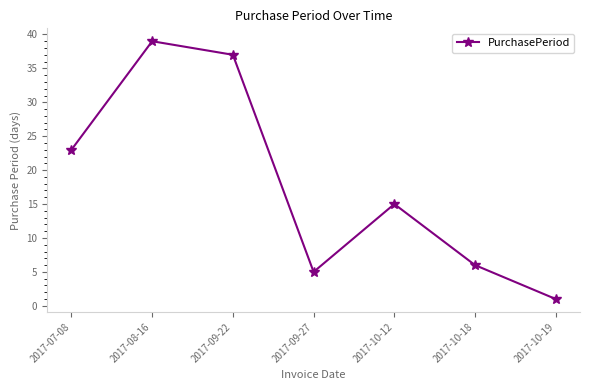

At which category does the chart reach its minimum across all series?

2017-10-19